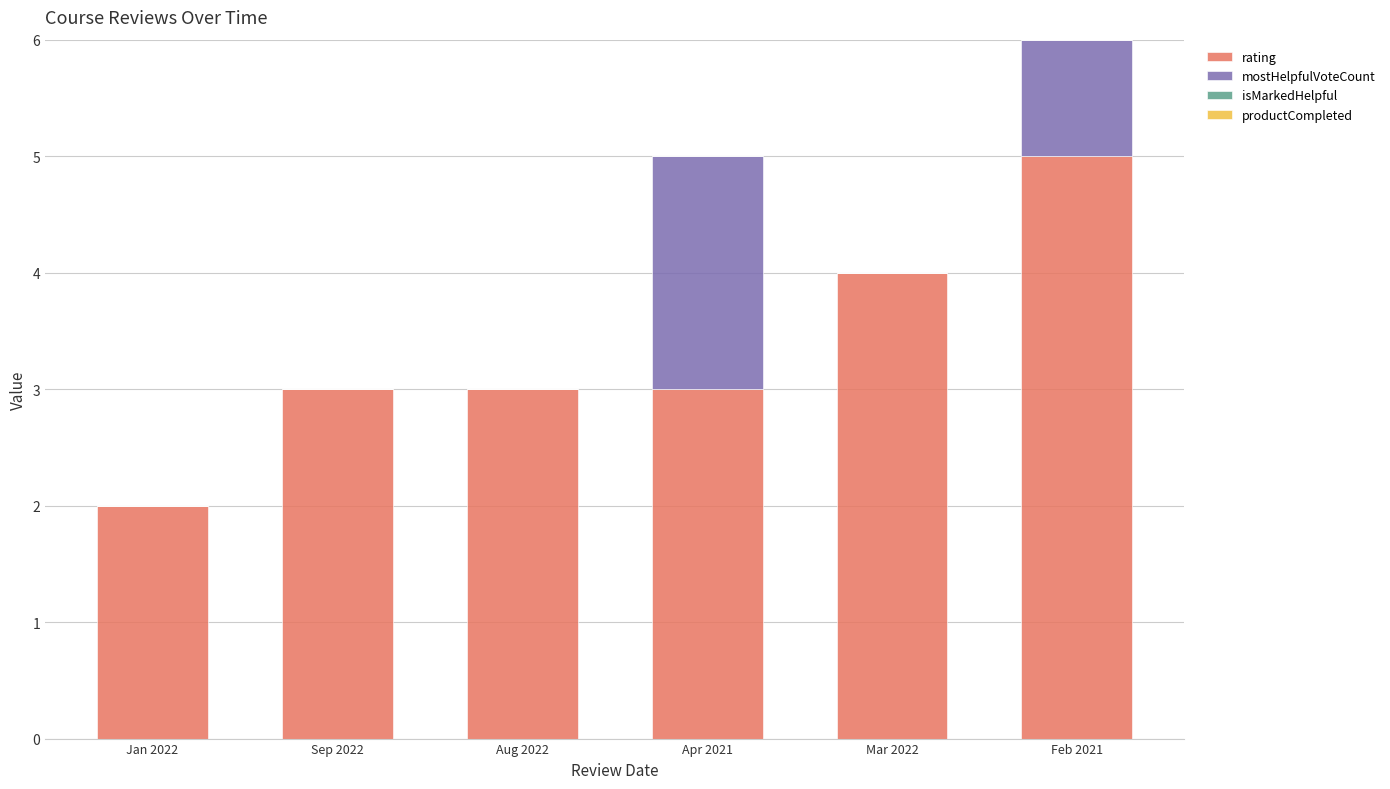

Count the number of data series in this chart.

2